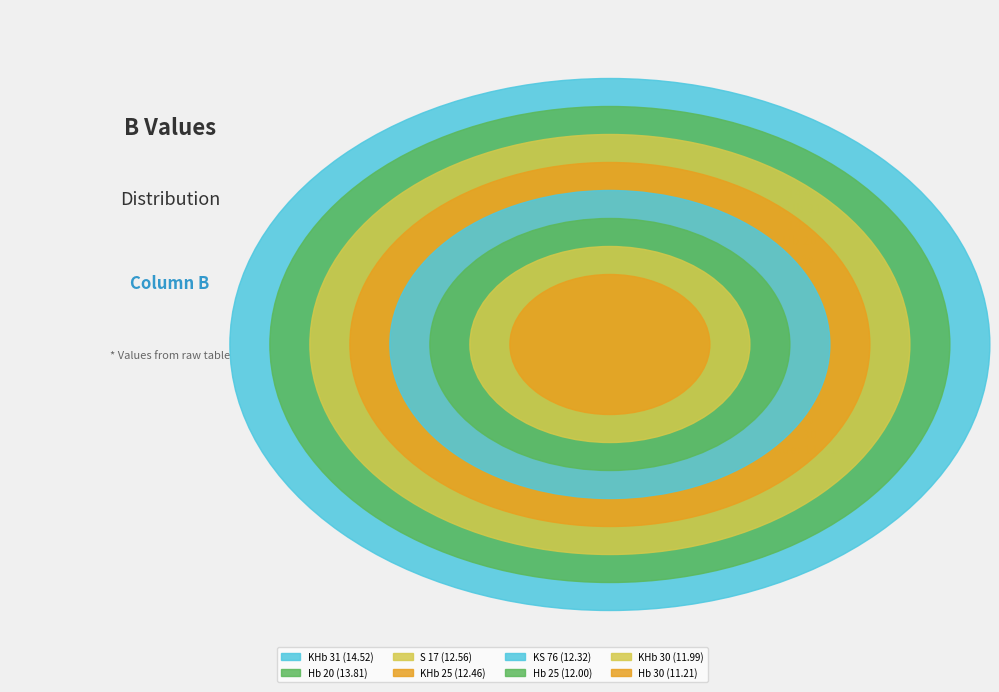

What percentage do S 17 and Hb 30 together represent?

23.6%